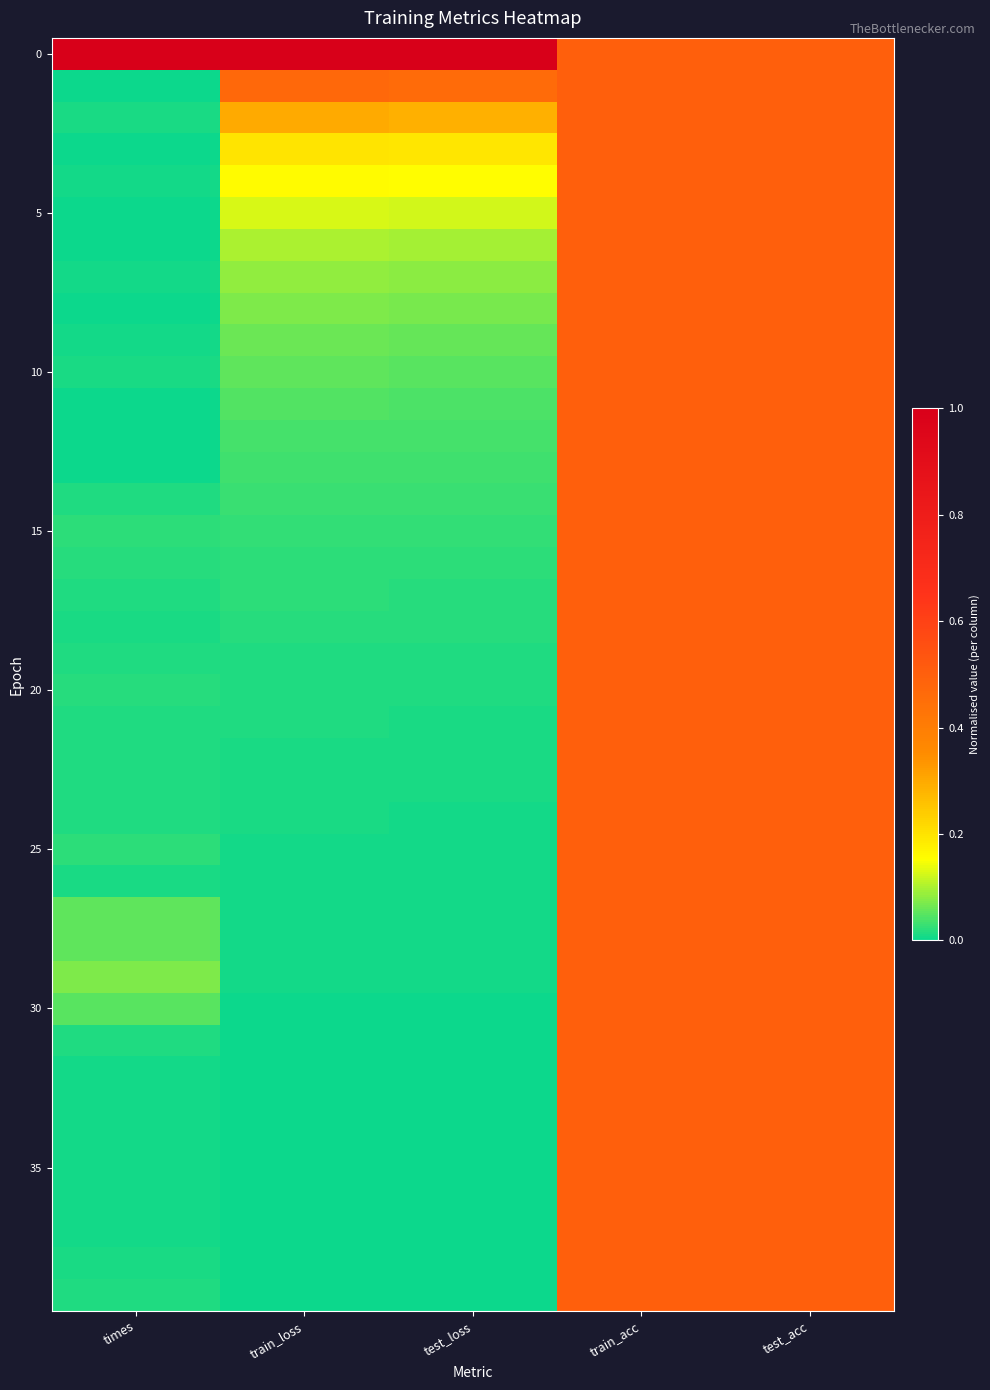

What is the total value across all series at times?

1.5